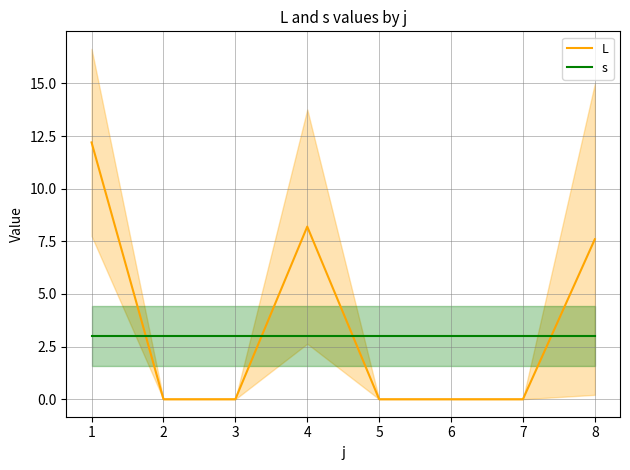

What is the average value of the L series?

3.5